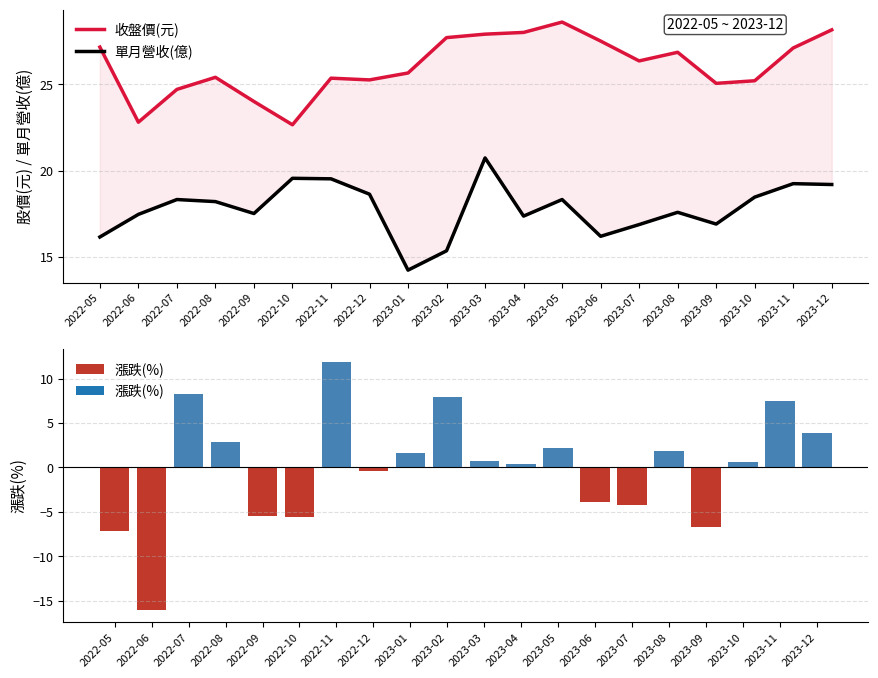

What is the approximate value of 單月營收(億) at 2022-09?

17.5